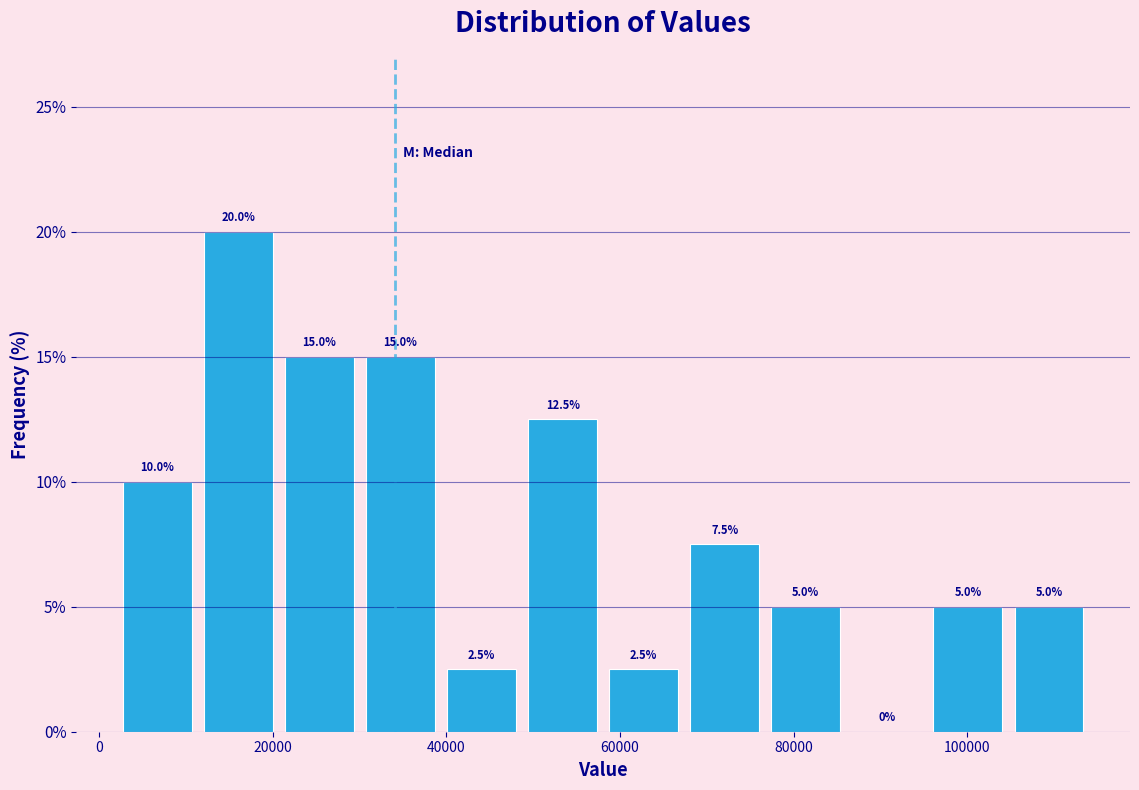

How tall is the bar that spans 48000 to 58000 on the x-axis? The bar edges are not printed on the chart, so give them approximately, as read against the axis.

12.5